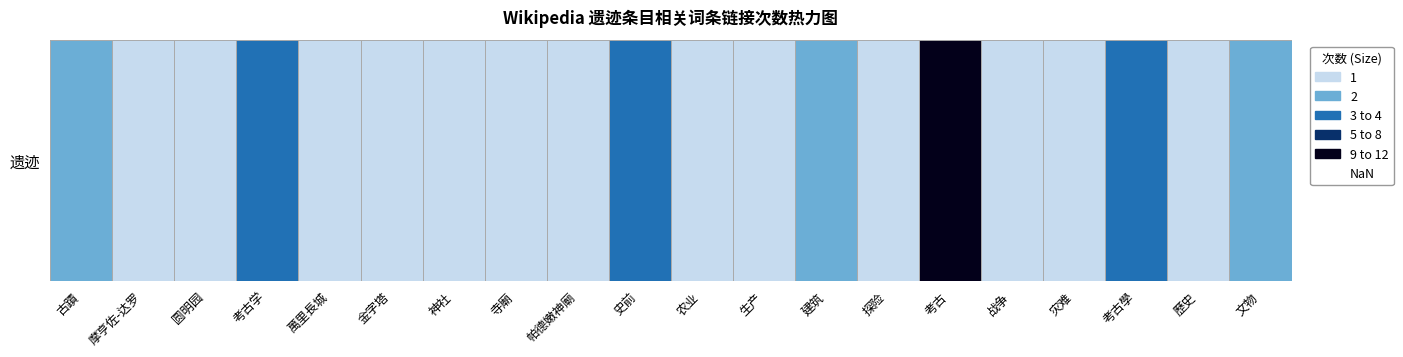

What is the difference between the maximum and minimum values?

11